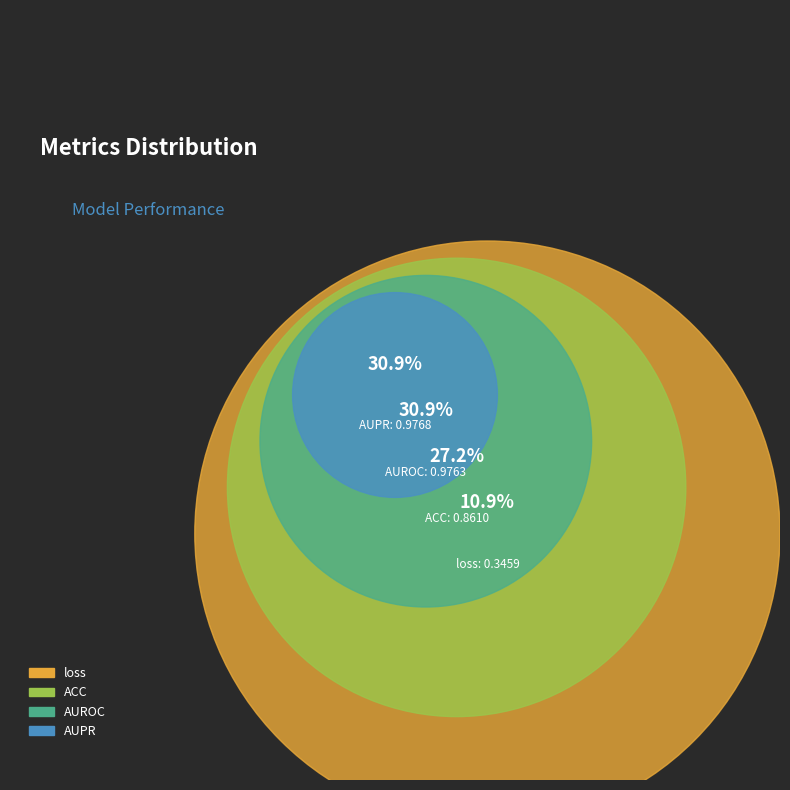

To the nearest percent, what percentage of the pie is ACC?

27%